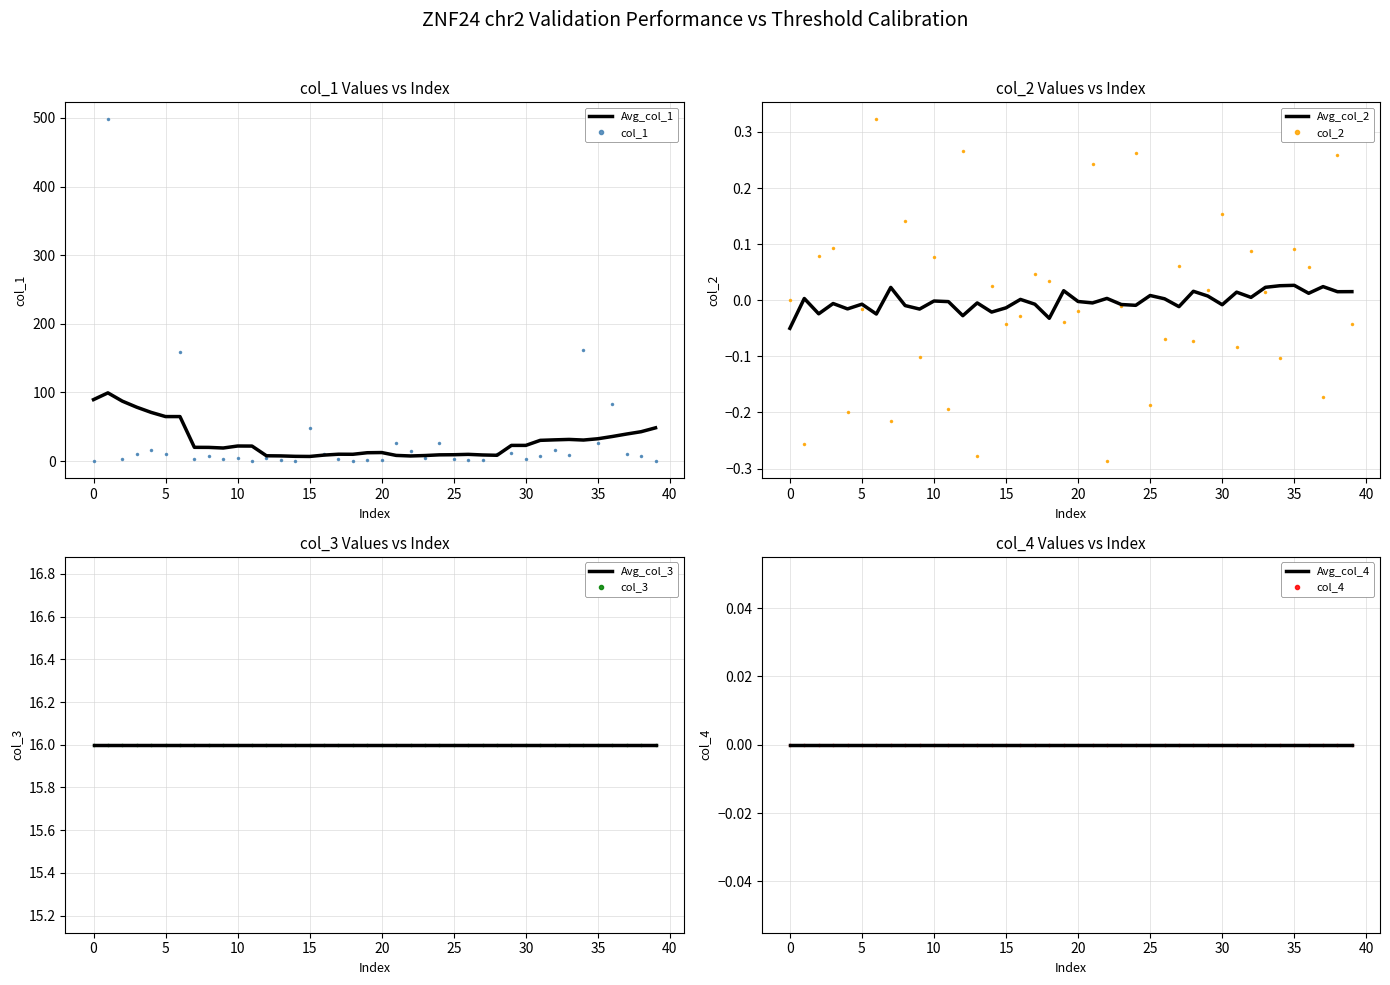

The col_2 series shows 0.1 at 17. True or false?

False